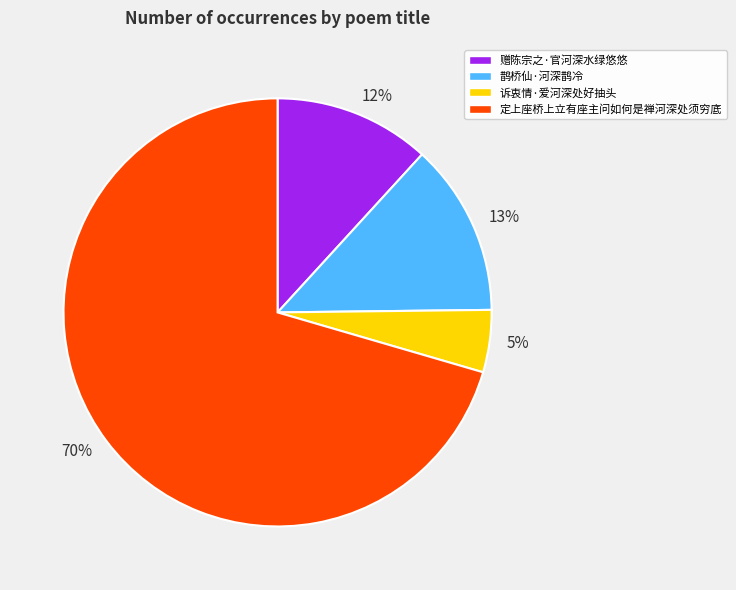

True or false: 诉衷情·爱河深处好抽头 accounts for 14% of the total.

False